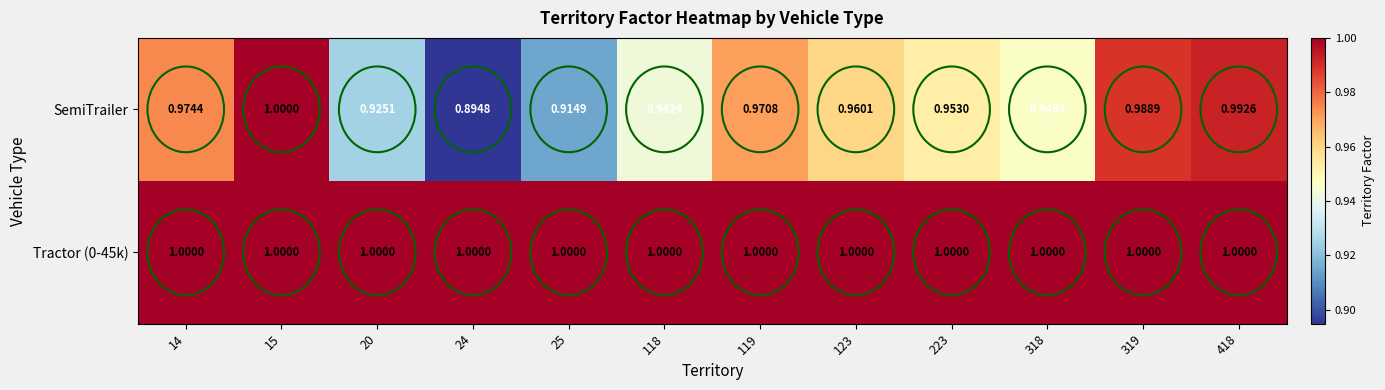

Which series has the largest range (max minus min)?

SemiTrailer